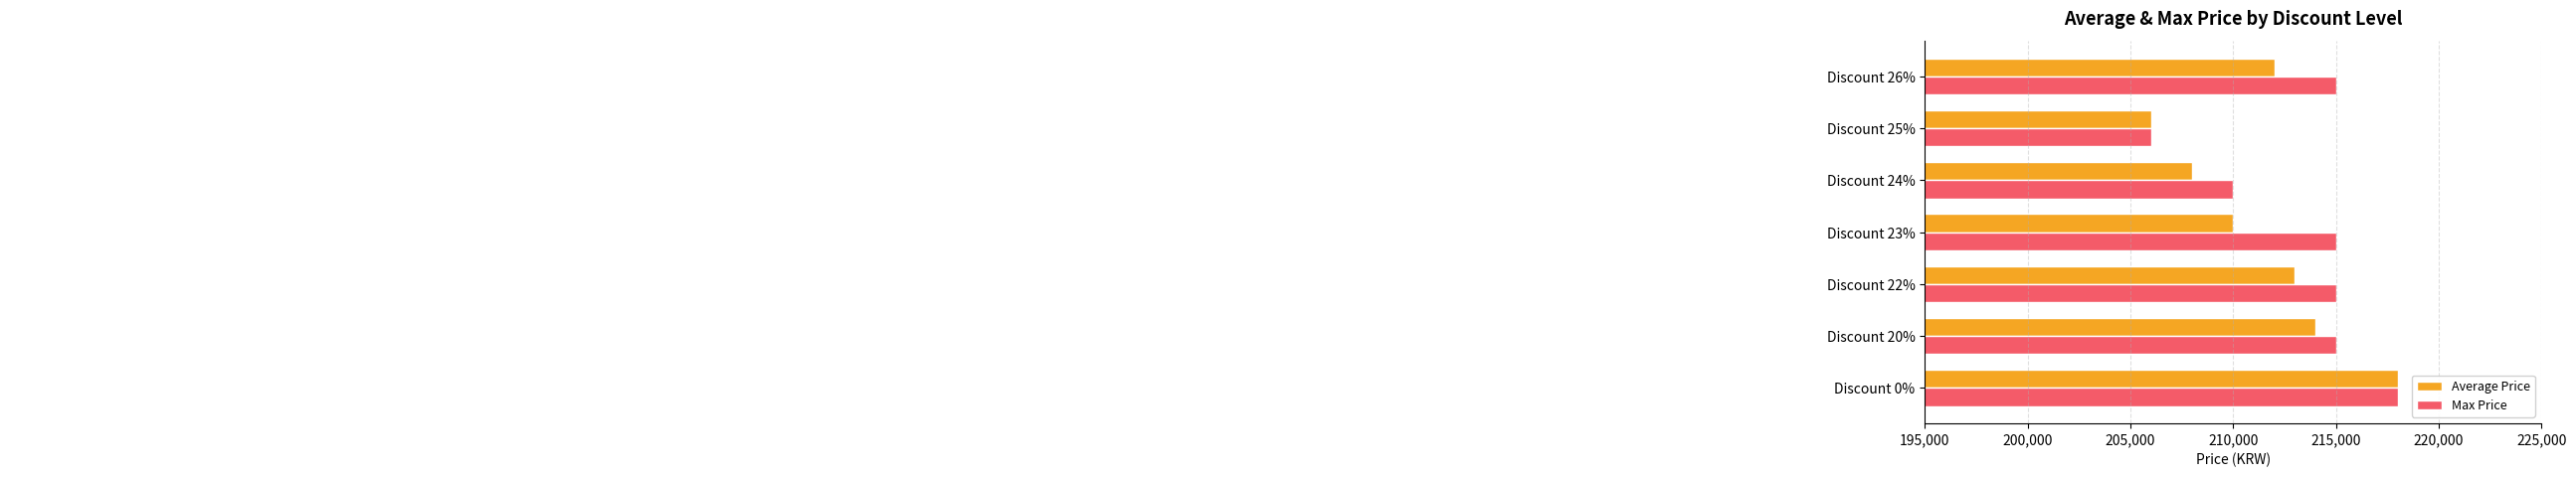

Rank the categories by Average Price value from highest to lowest.

Discount 0%, Discount 20%, Discount 22%, Discount 26%, Discount 23%, Discount 24%, Discount 25%